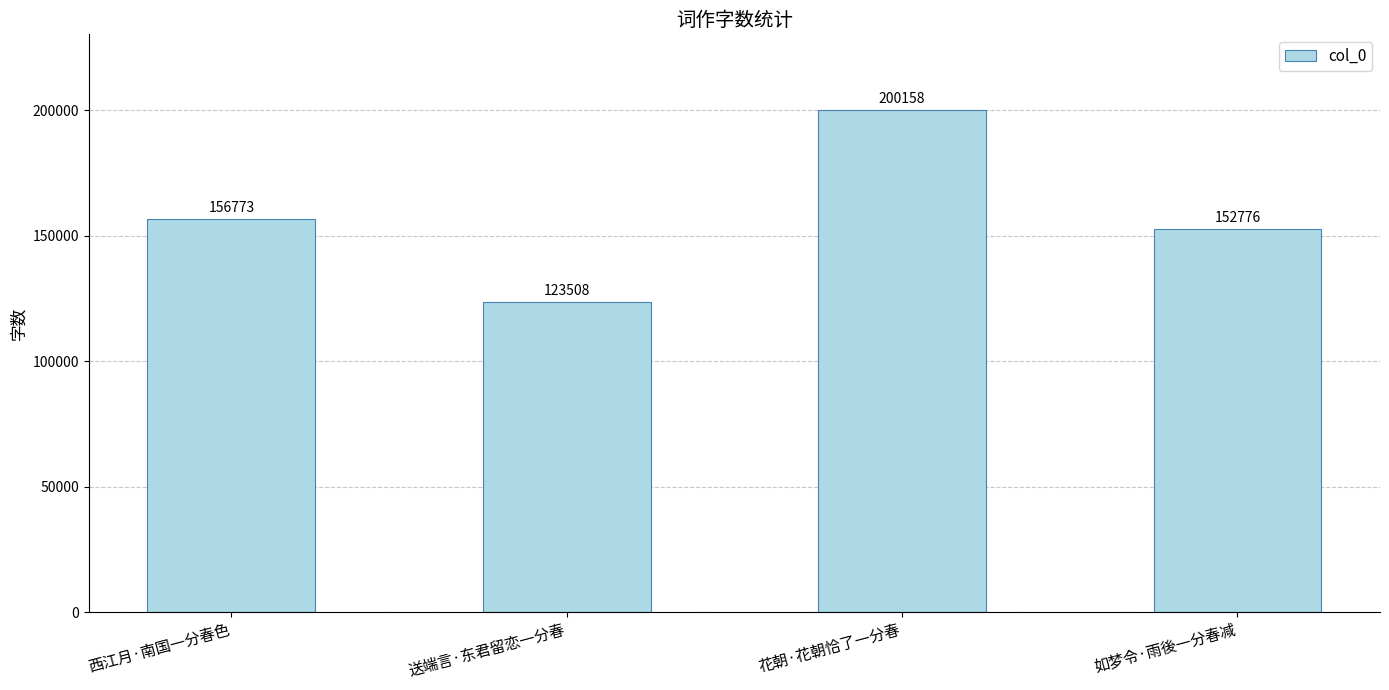

What value does the data have at 花朝·花朝恰了一分春, to the nearest 50?

200150